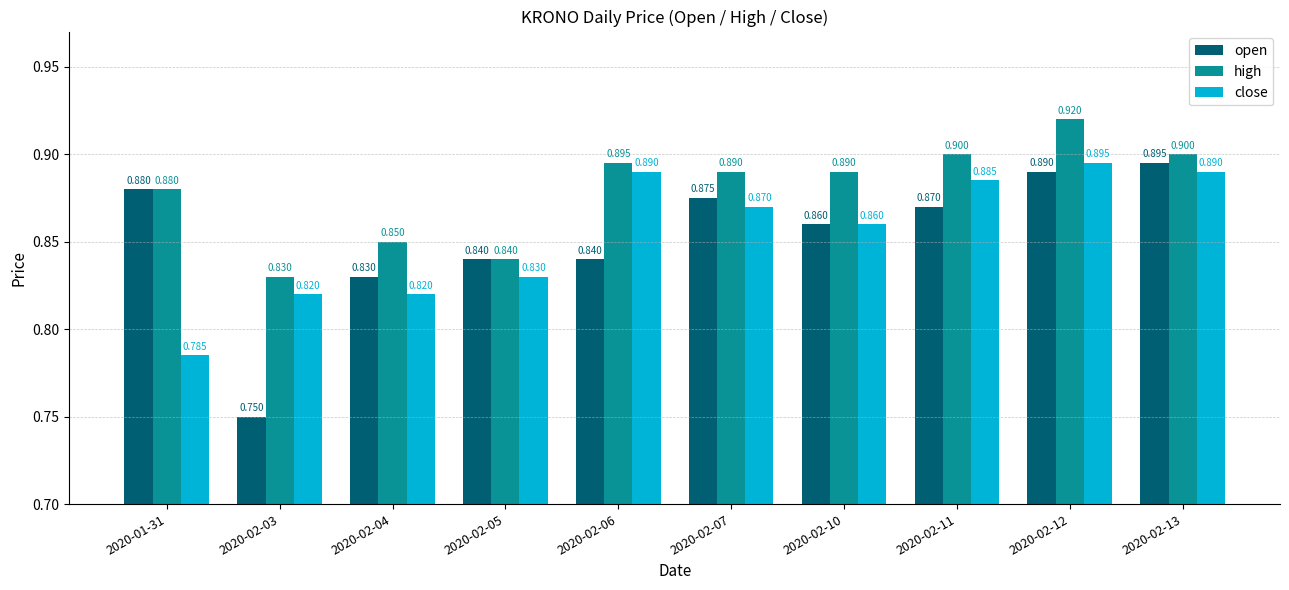

Count the high values in the range 0 to 1.

10